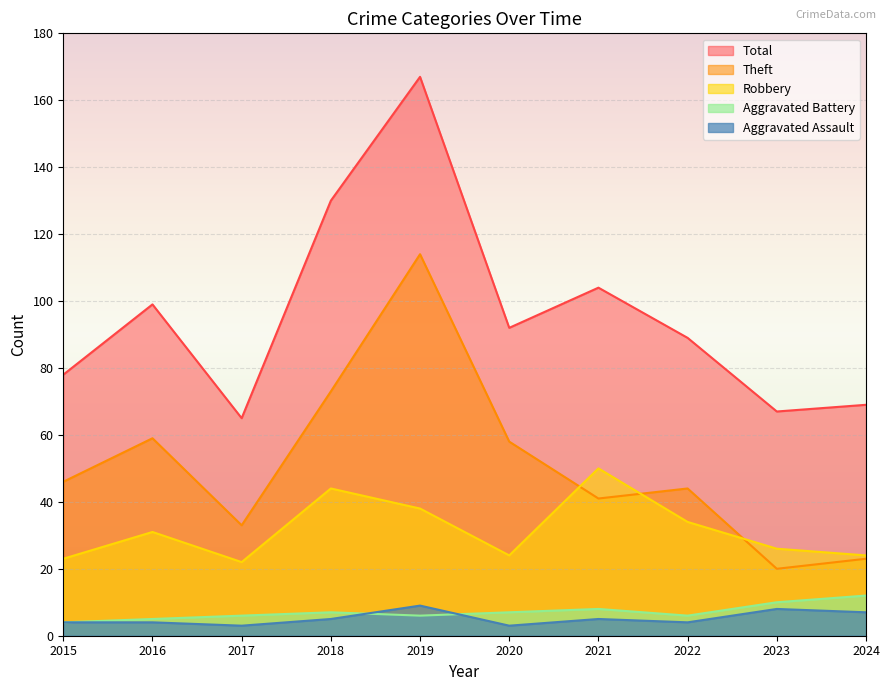

True or false: Robbery and Aggravated Battery intersect in this chart.

False